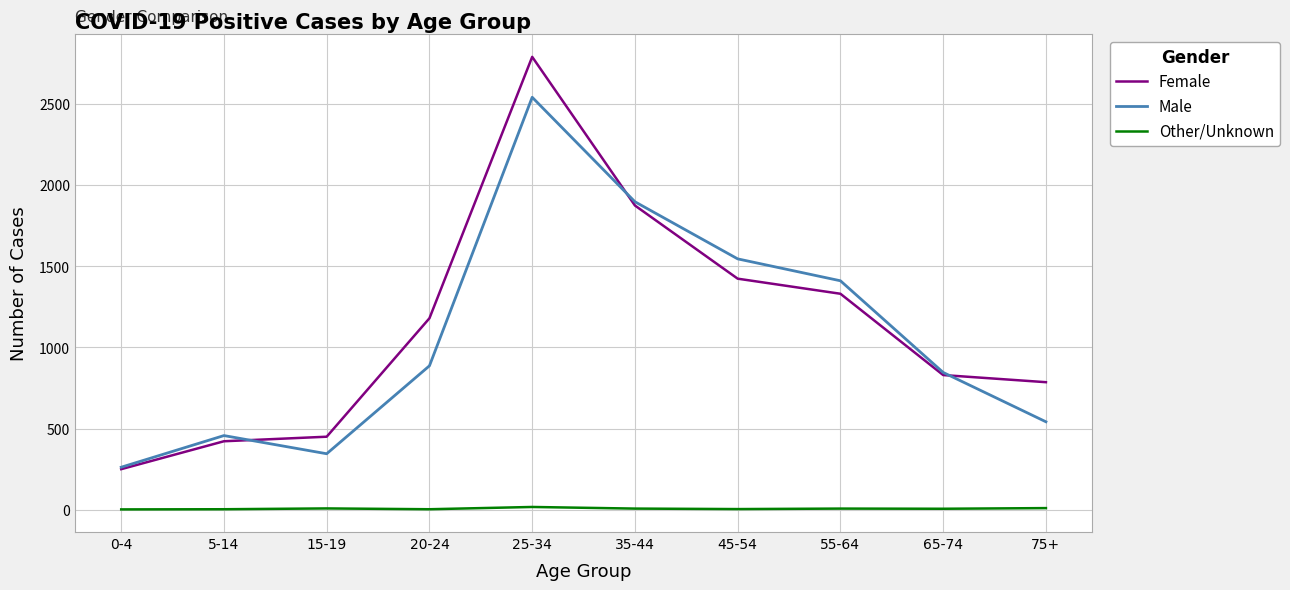

Count the number of data series in this chart.

3